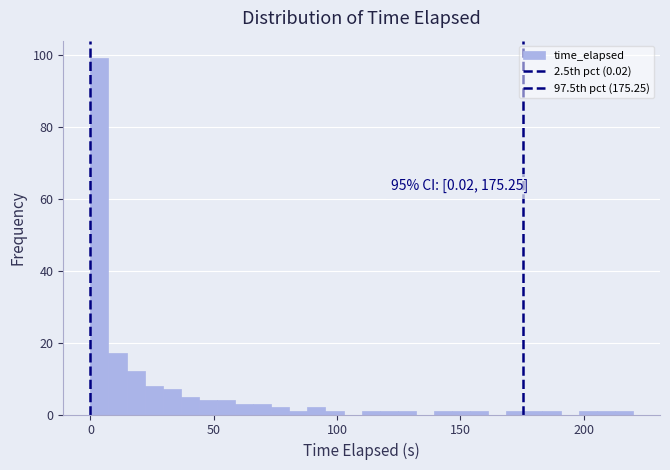

Read against the x-axis, roughly where is the centre of the tallest bar?

5